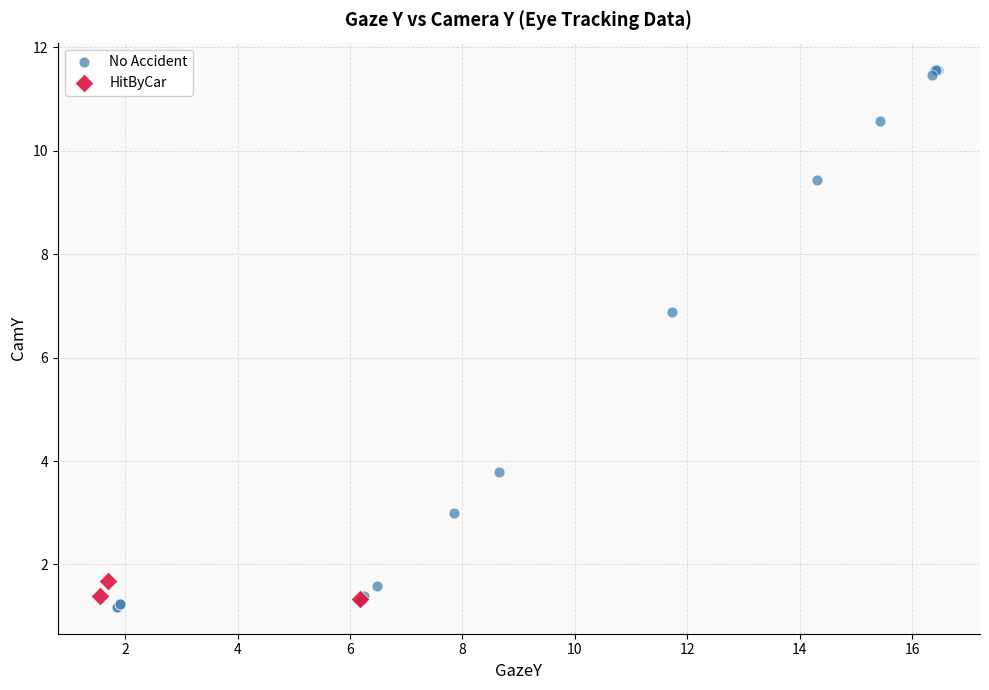

Which series reaches the maximum Y coordinate?

No Accident